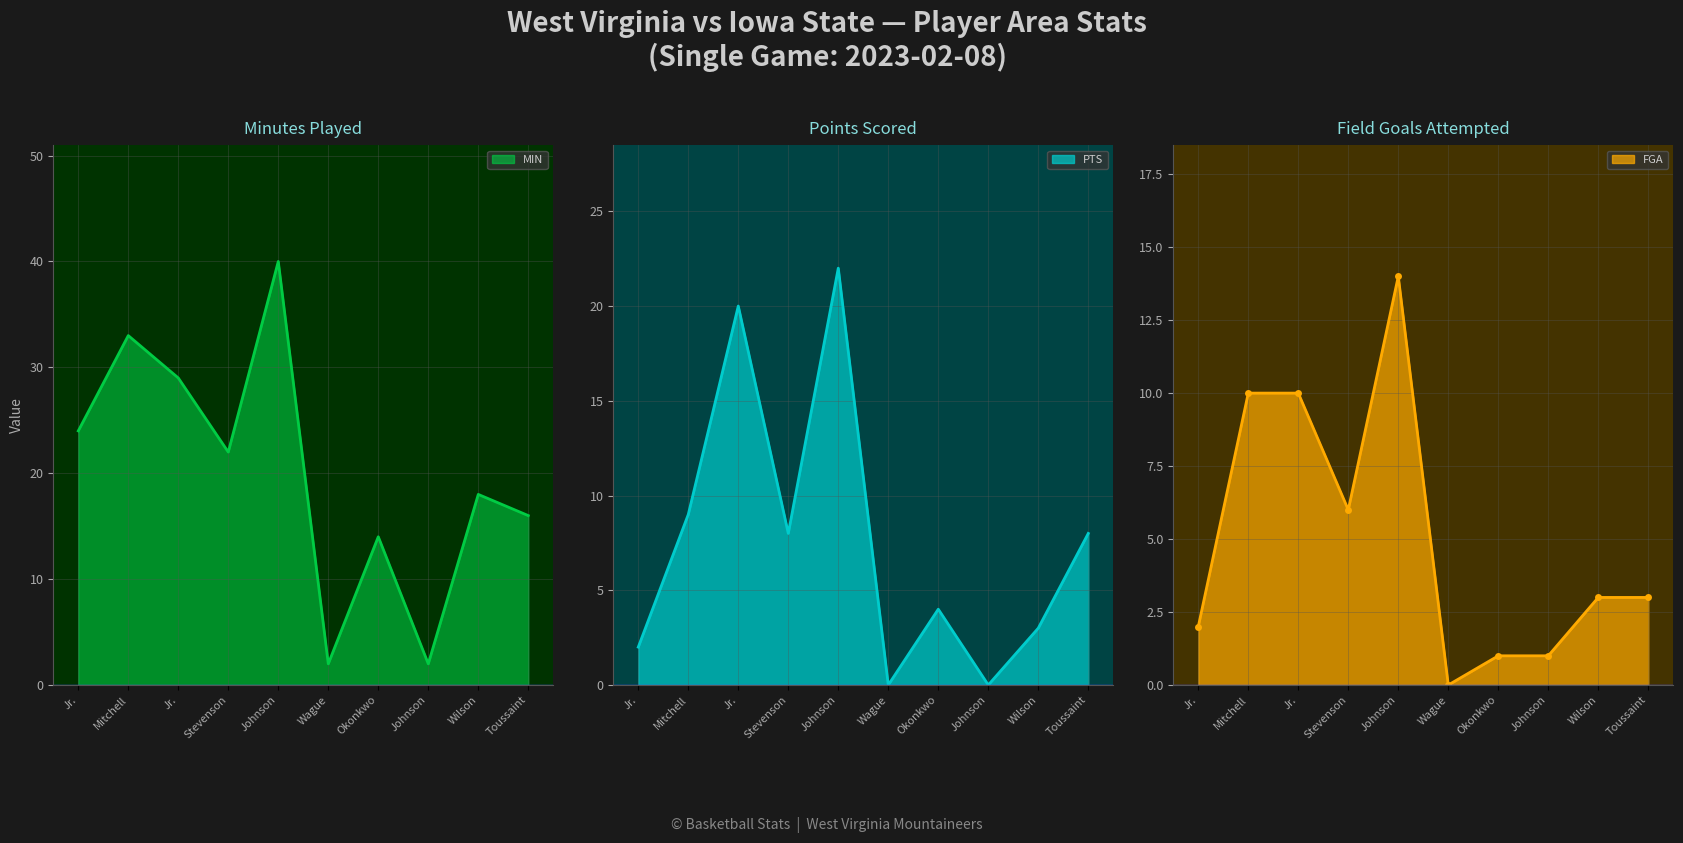

True or false: FGA and MIN cross at least once.

False